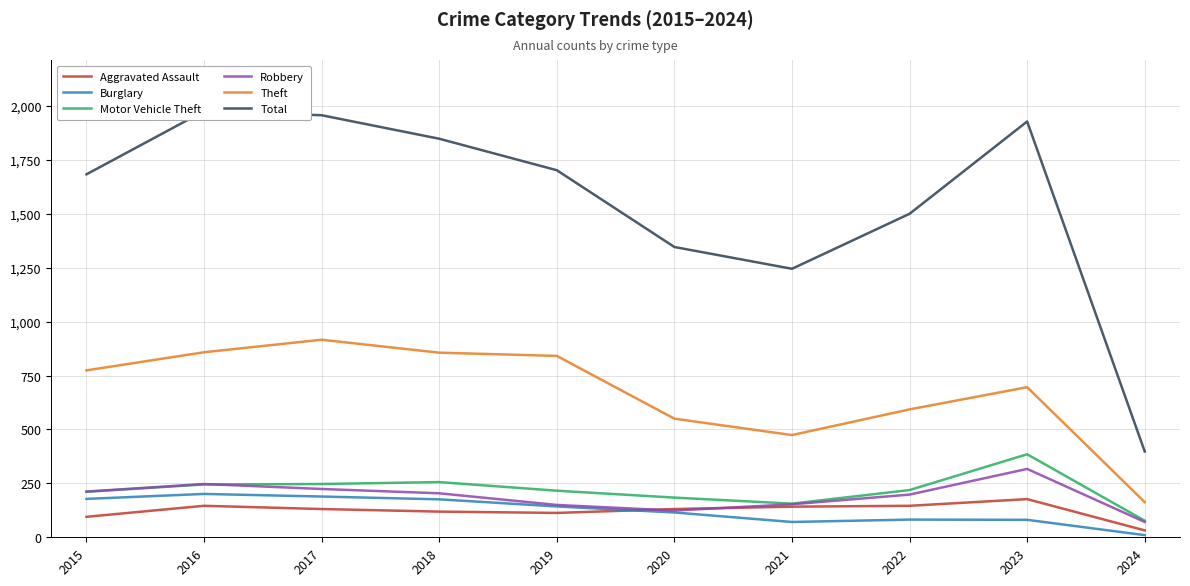

At which label does Motor Vehicle Theft first exceed 219?

2016